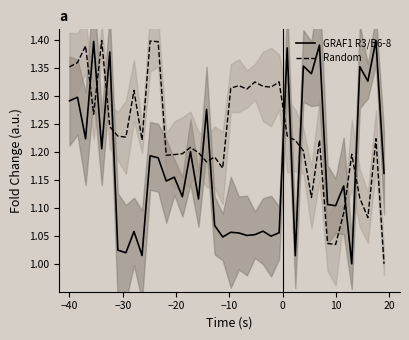

What is the minimum value for Random?

1.0